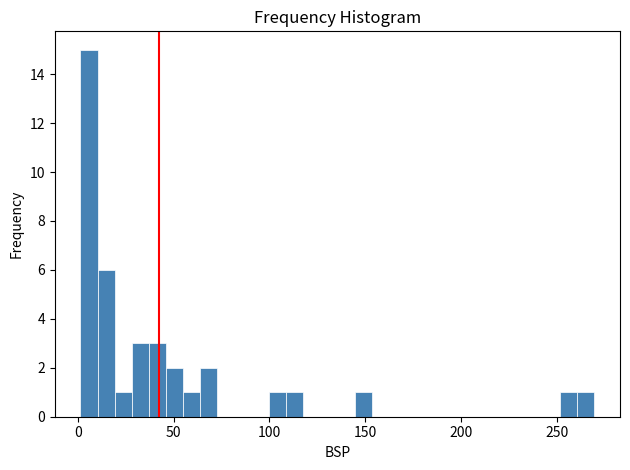

Around what value on the x-axis is the tallest bar? Give the approximate position of its centre, as read against the axis.

5